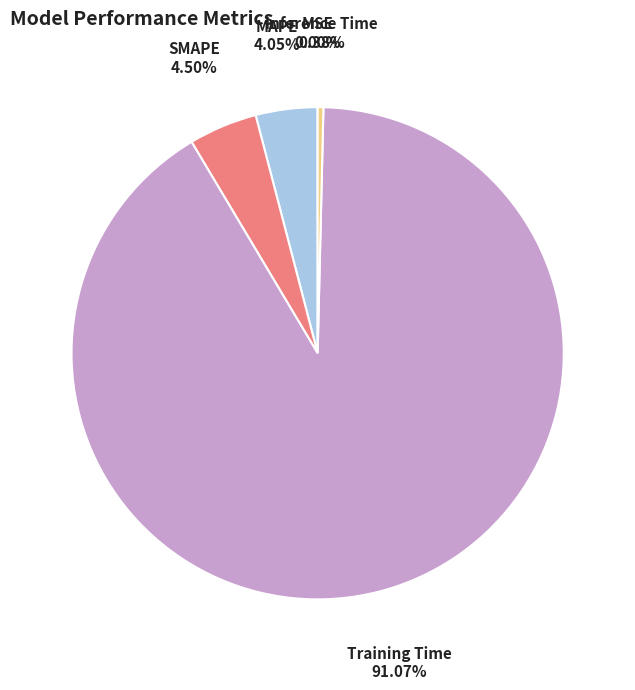

Which slice is the largest?

Training Time